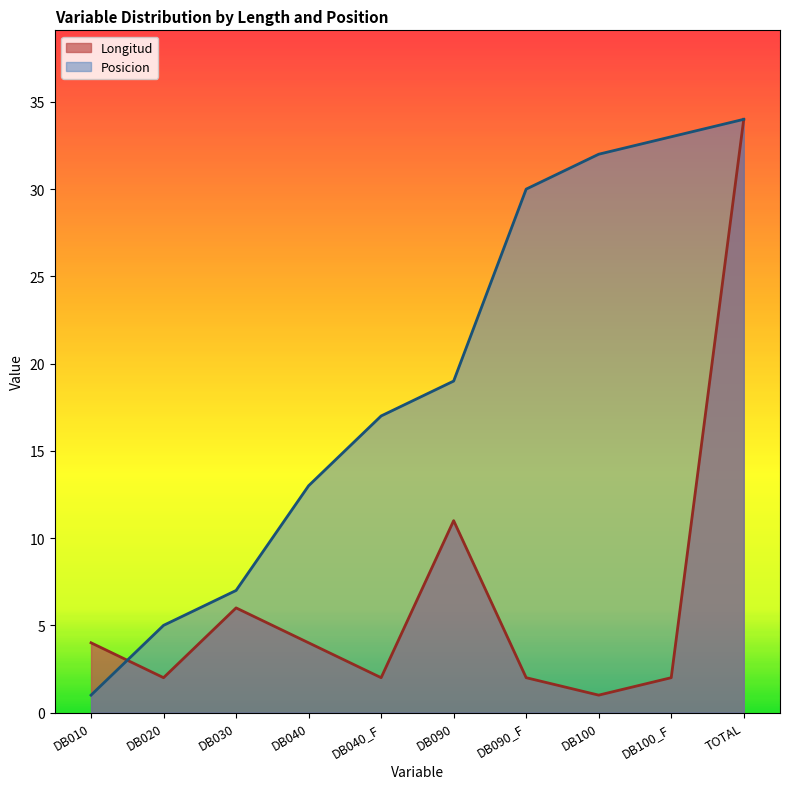

What position from the left is DB010?

1